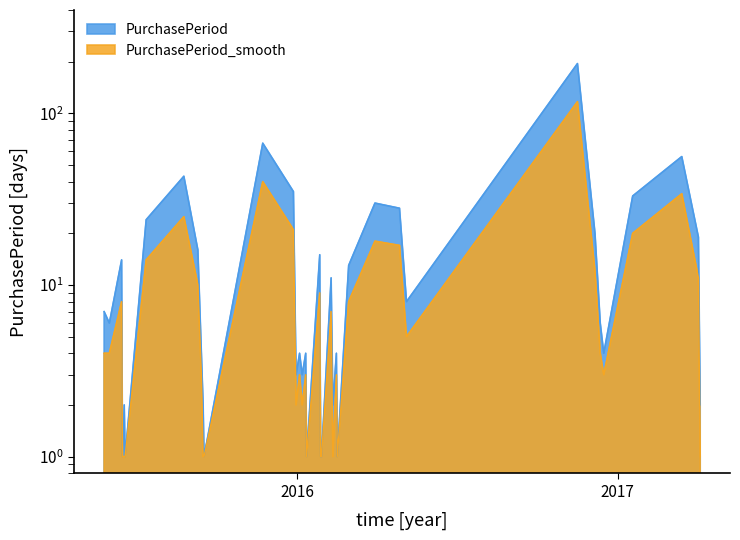

Which has a higher value, 2015-07-13 or 2016-01-28?

2015-07-13